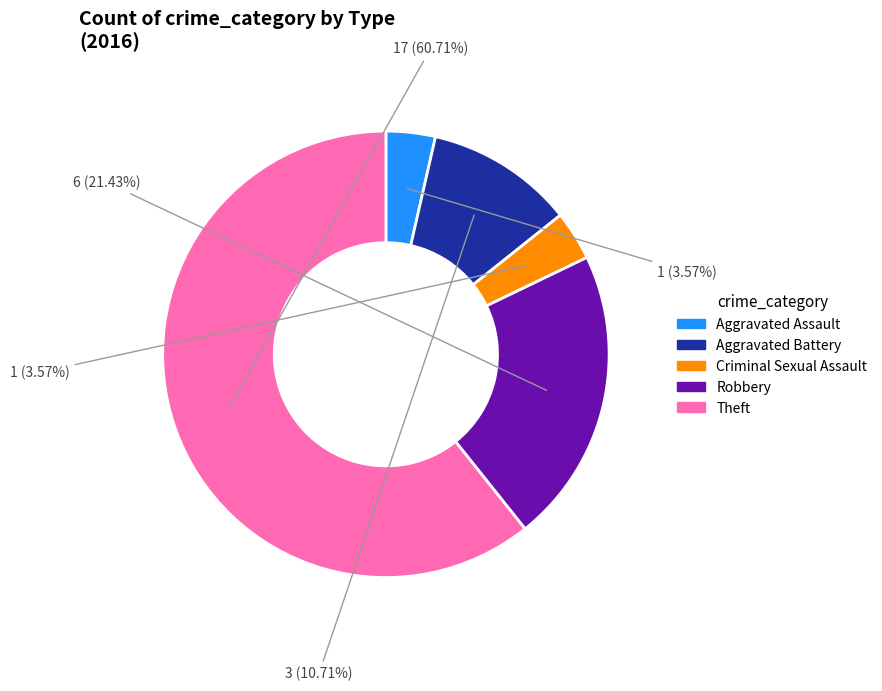

To the nearest percent, what portion does Aggravated Battery represent?

11%